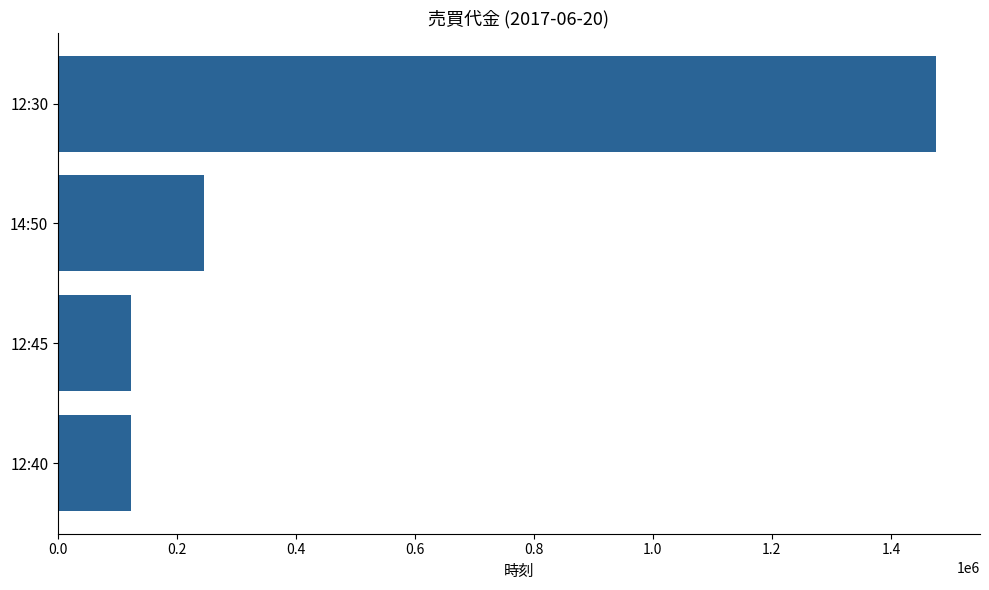

What is the difference between the maximum and minimum values?

1353100